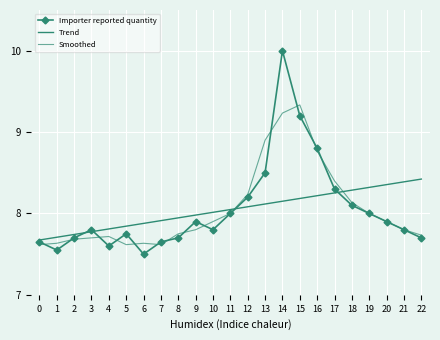

At how many categories does at least one series exceed 8?

13